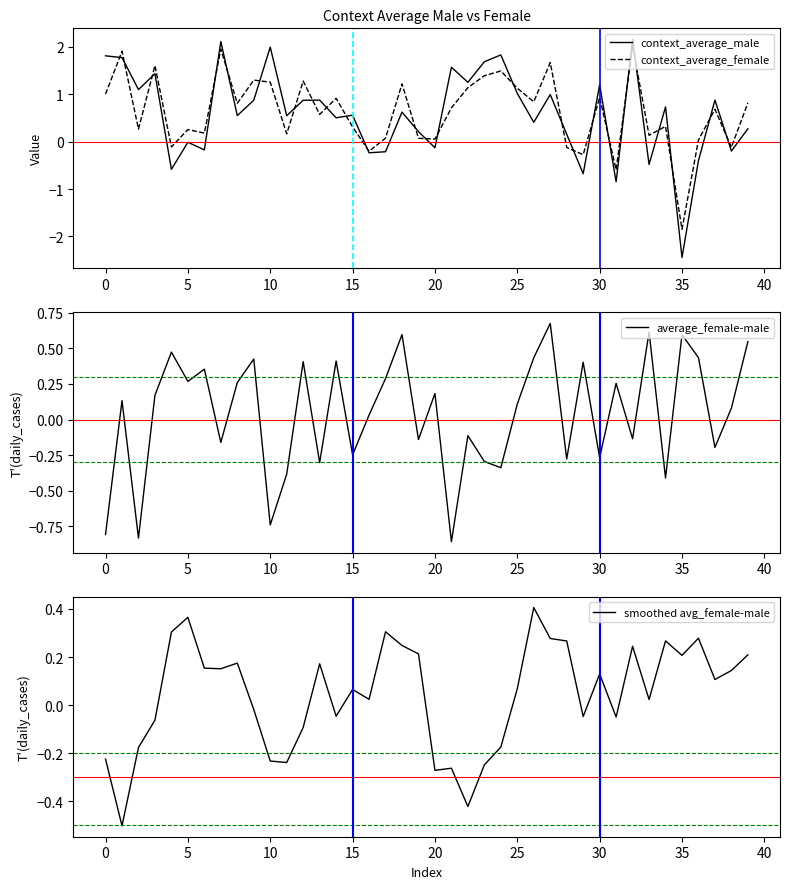

What is the value of the context_average_male point at the 8th from the left?

2.1